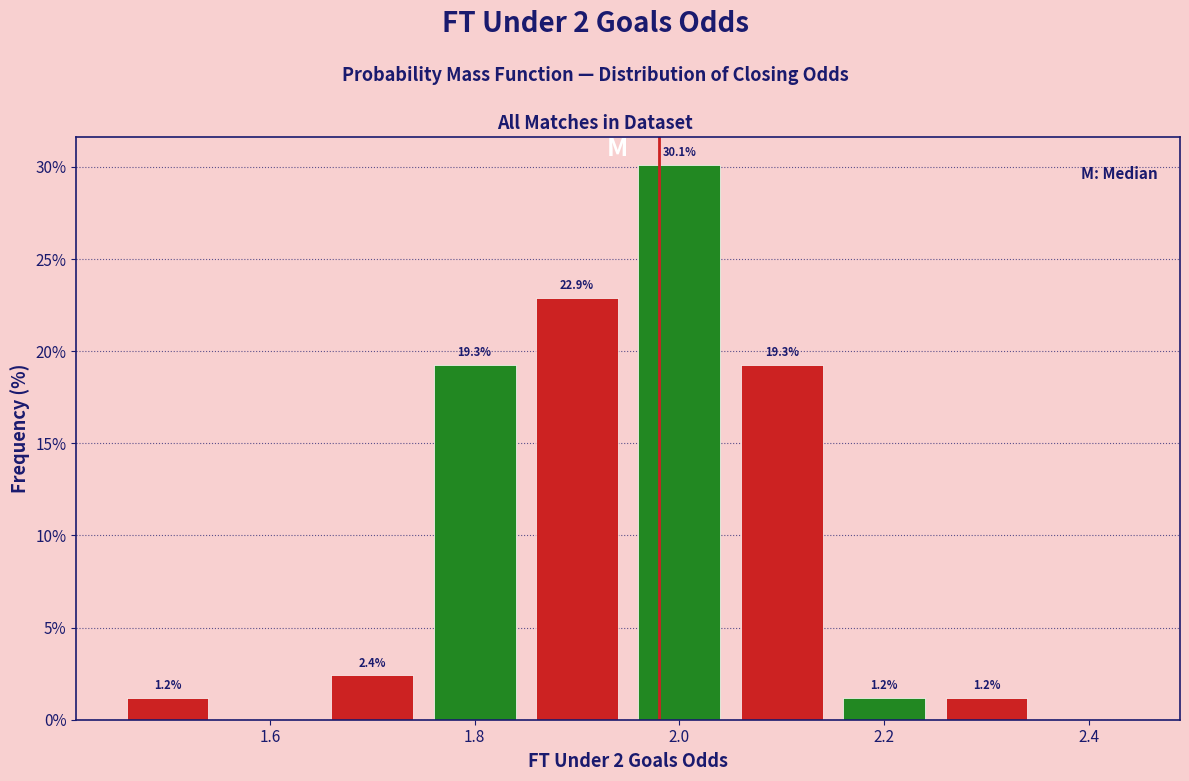

Over which range of the x-axis is the bar tallest?

1.95 to 2.05